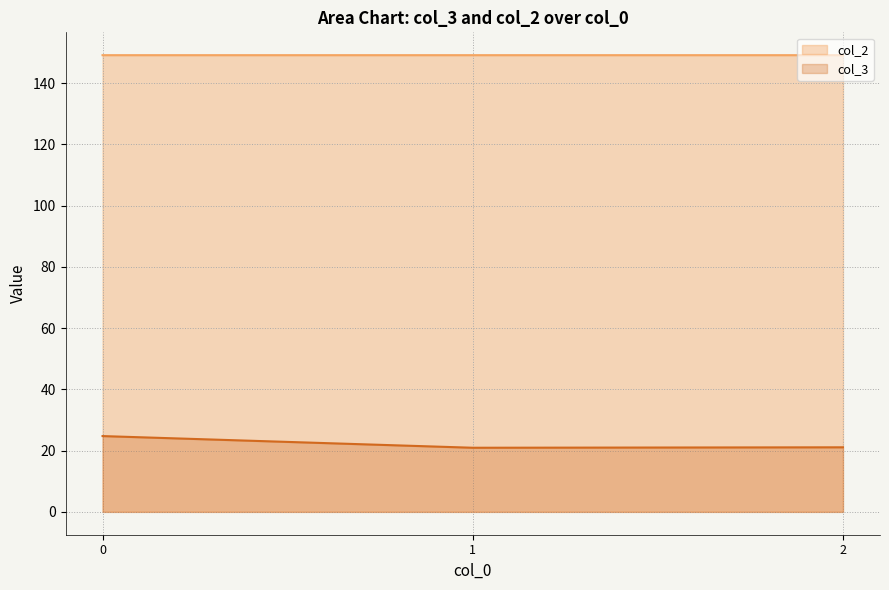

Count the col_2 values in the range 149 to 150.

3